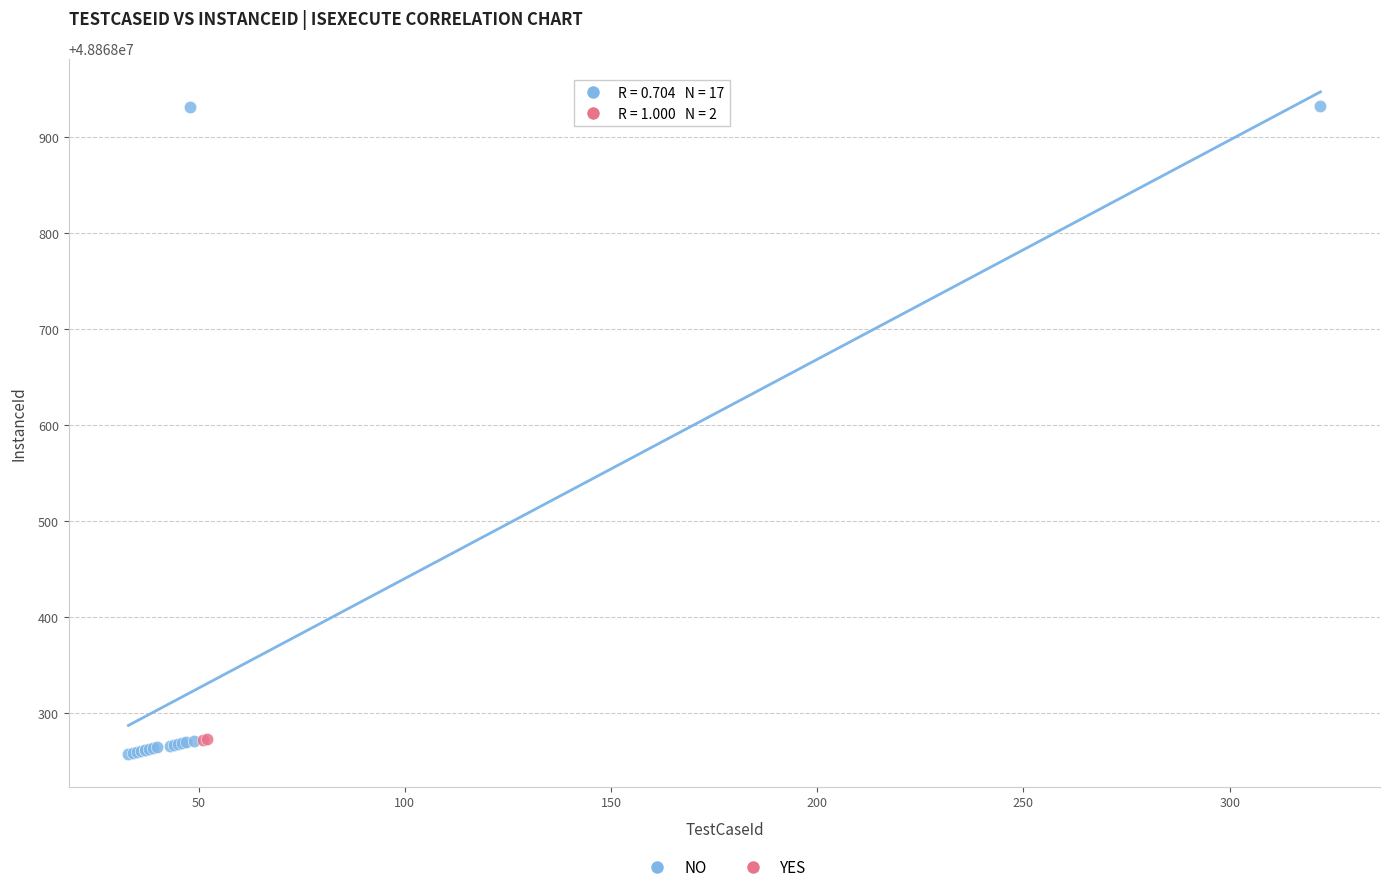

What are all the series names shown in the legend?

NO, YES